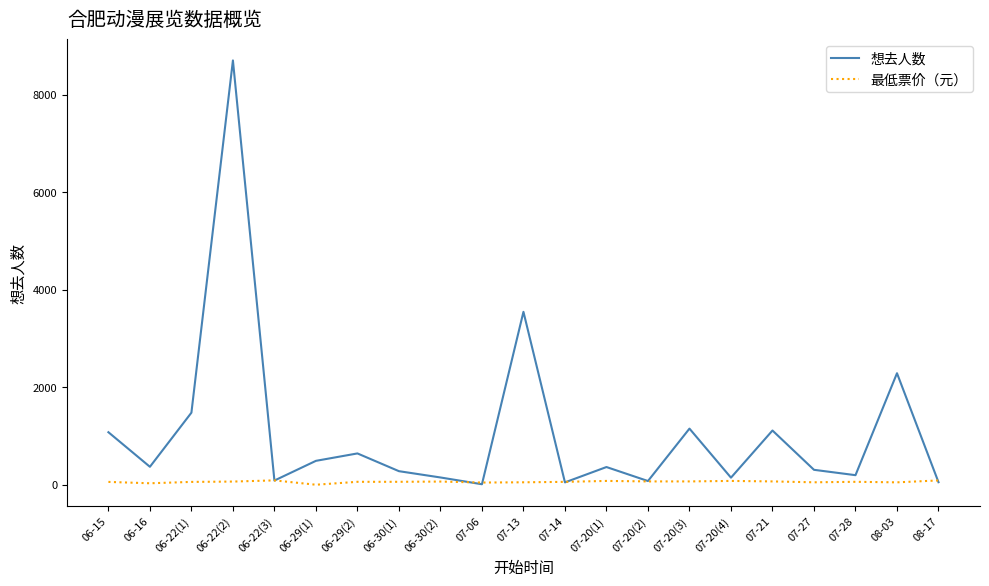

At which category does 想去人数 reach its first local peak?

06-22(2)